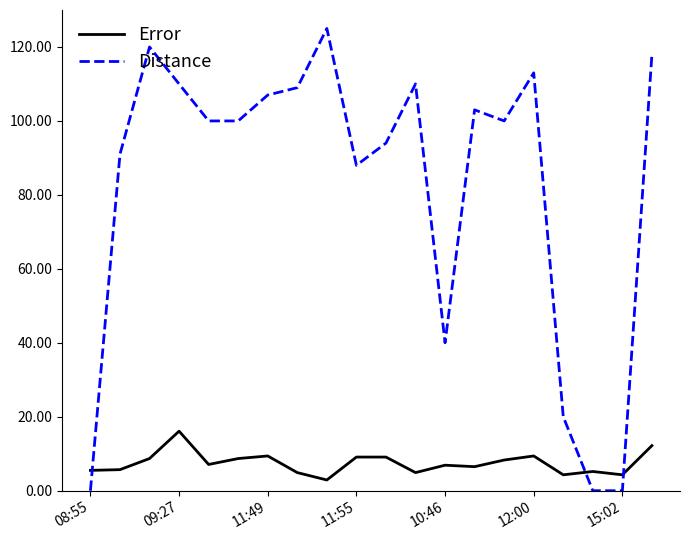

True or false: Distance and Error cross at least once.

True